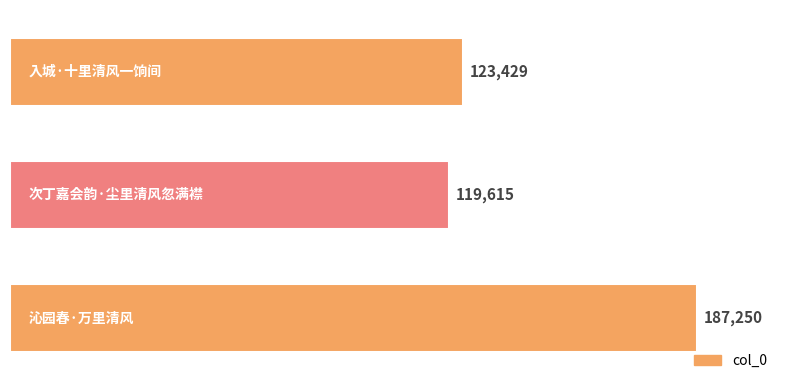

How many distinct data groups are displayed?

1